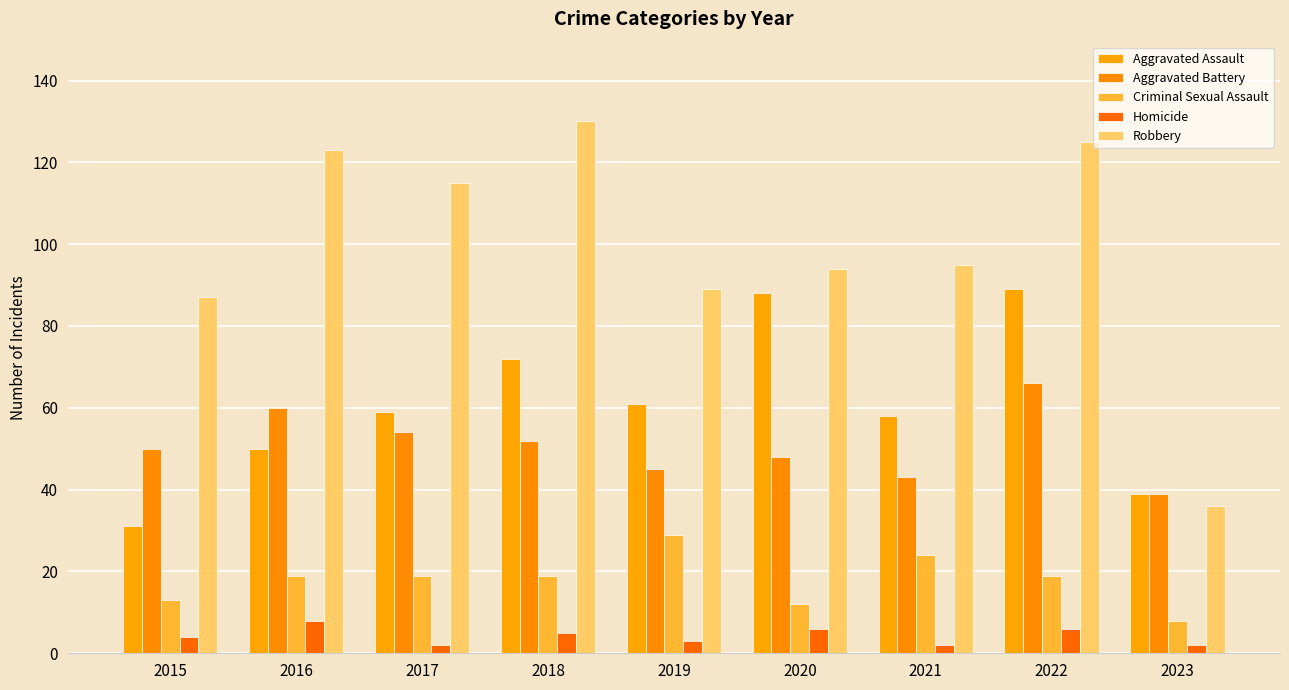

How many groups of bars are there?

9